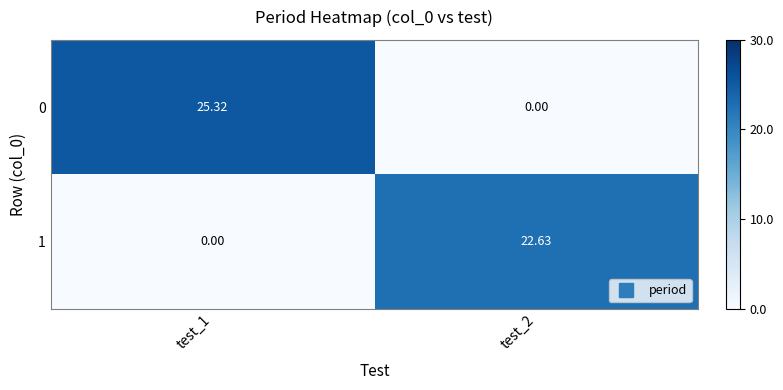

Is the value of 0 at test_2 greater than the value of 1 at test_2?

No